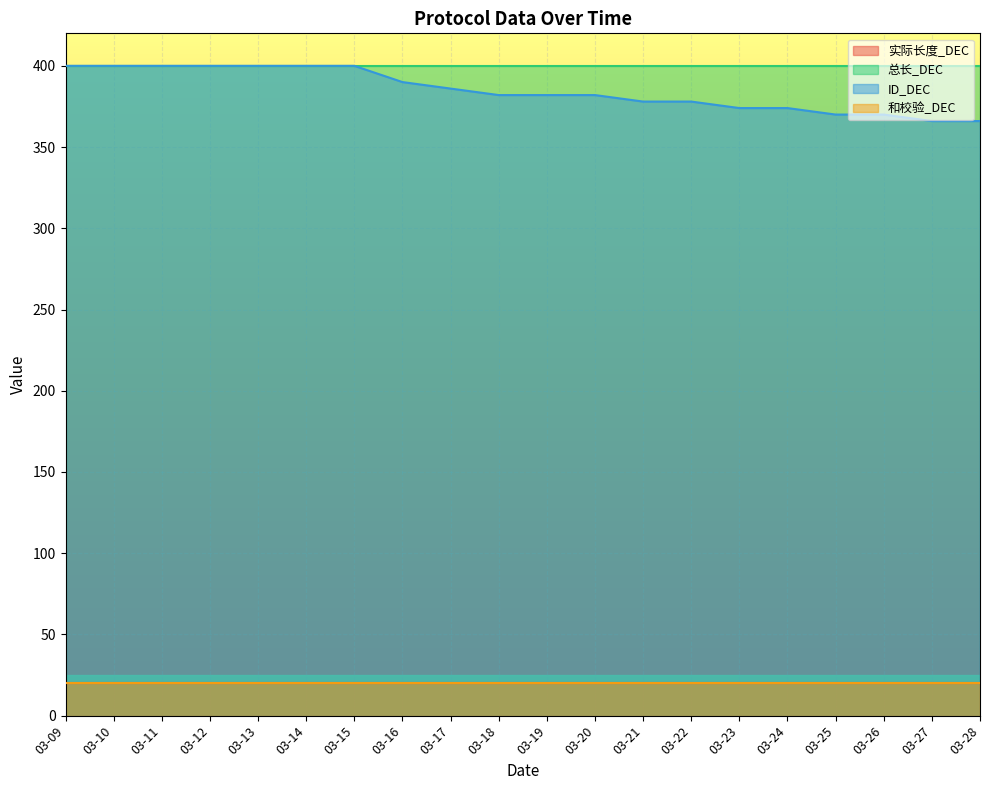

What is the value of the 实际长度_DEC point at the 9th from the left?

20